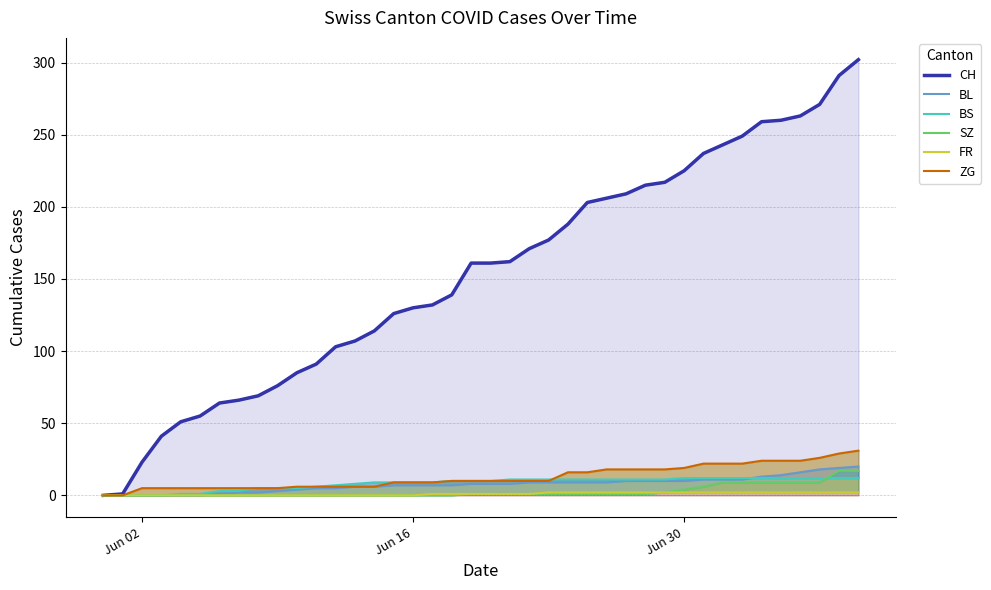

True or false: ZG and BL intersect in this chart.

False